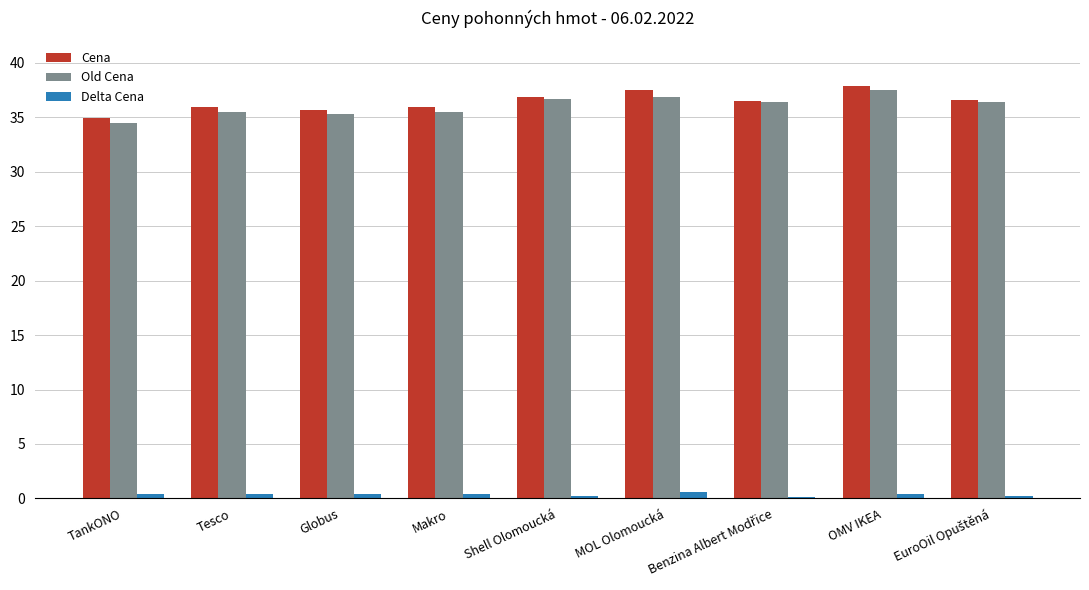

What is the greatest value displayed?

37.9